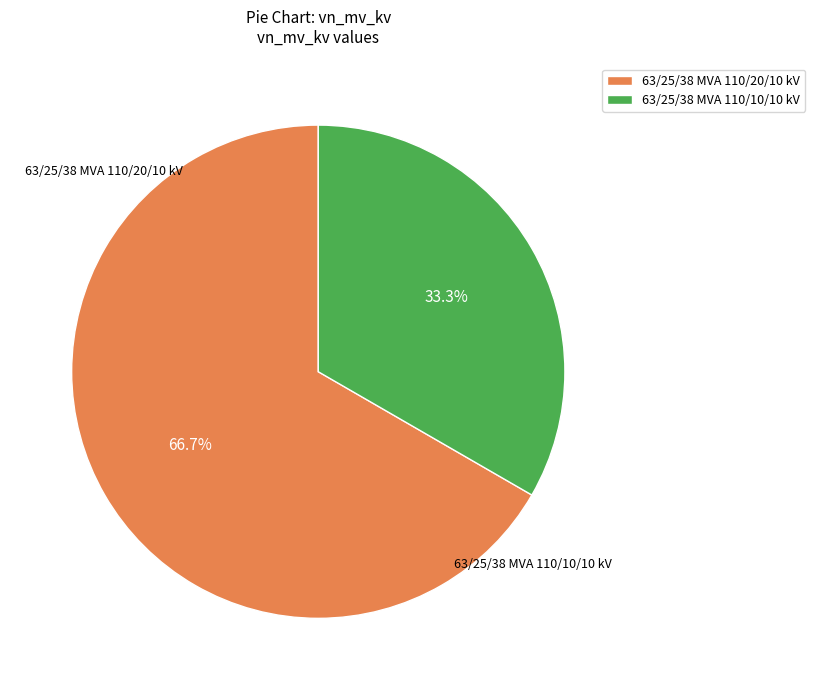

Which slice is the largest?

63/25/38 MVA 110/20/10 kV